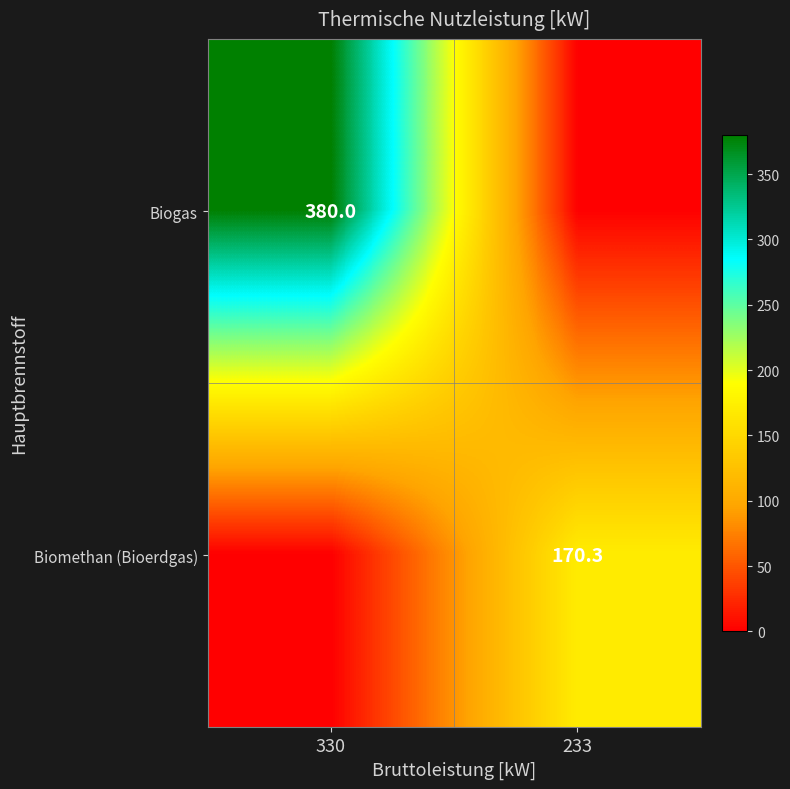

The value of Biomethan (Bioerdgas) at 233 is 170.3. True or false?

True